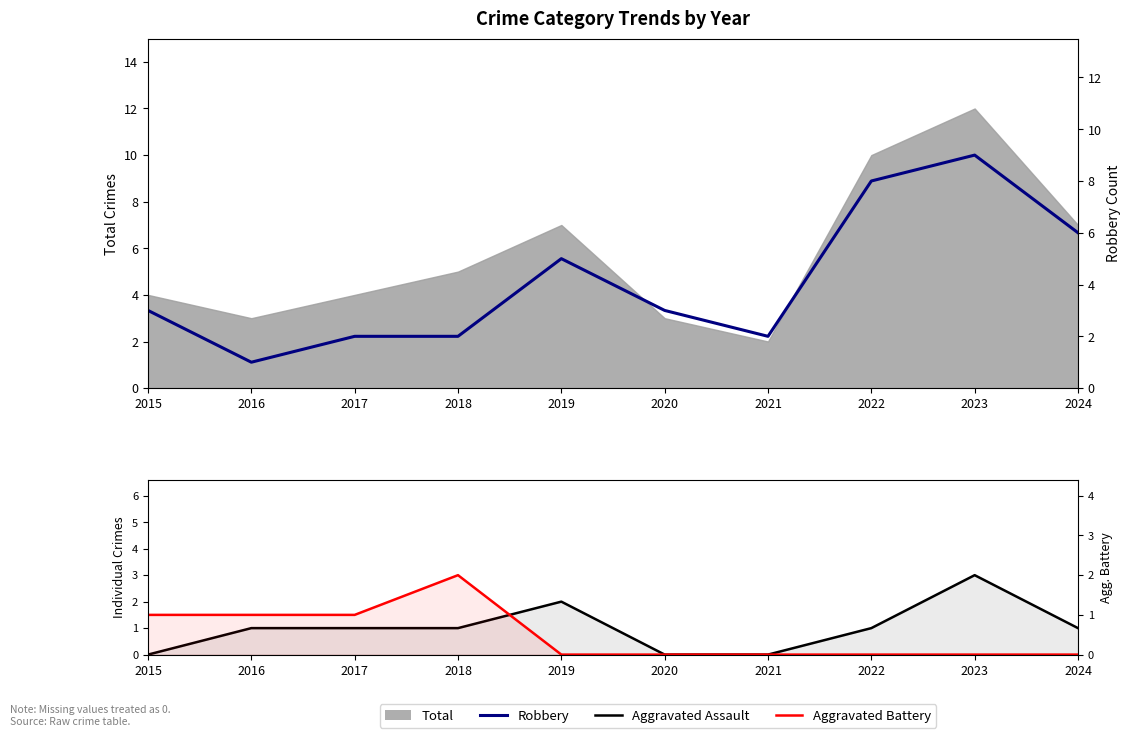

Where is the first local minimum for Robbery?

2016